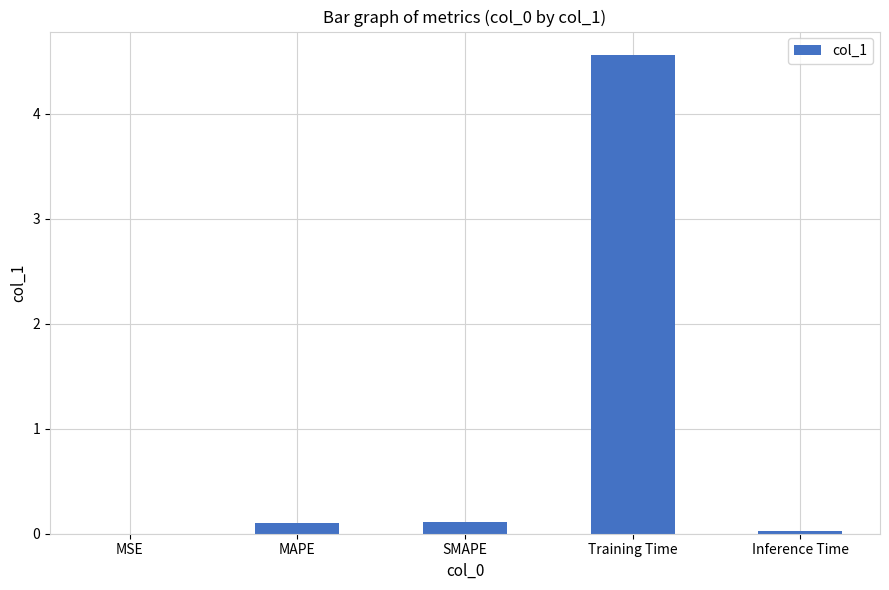

What is the change in value from MAPE to Training Time?

+4.5